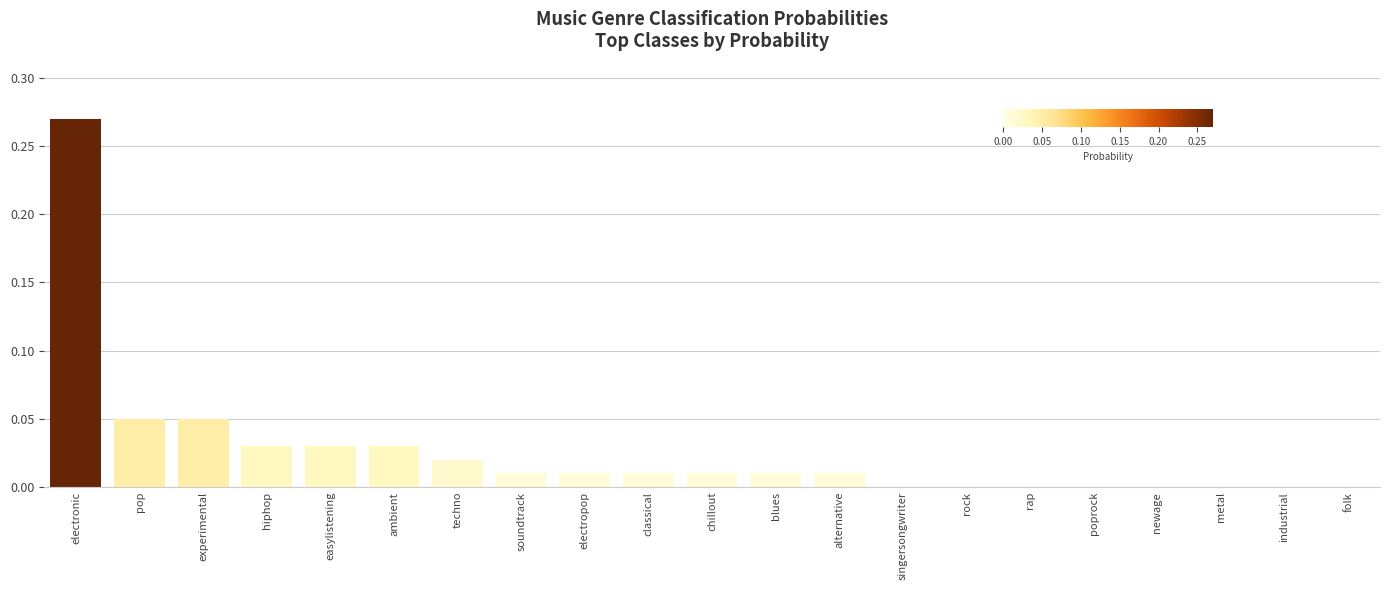

Which label corresponds to the largest value in the chart?

electronic